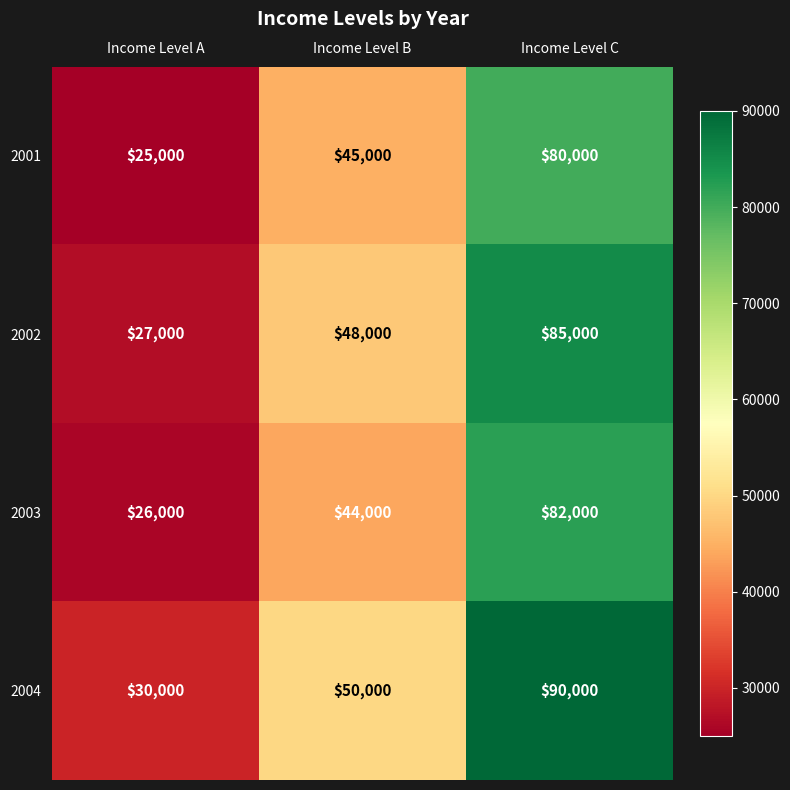

Reading right to left, what are all the values shown in this chart?

2001: 80000	45000	25000
2002: 85000	48000	27000
2003: 82000	44000	26000
2004: 90000	50000	30000